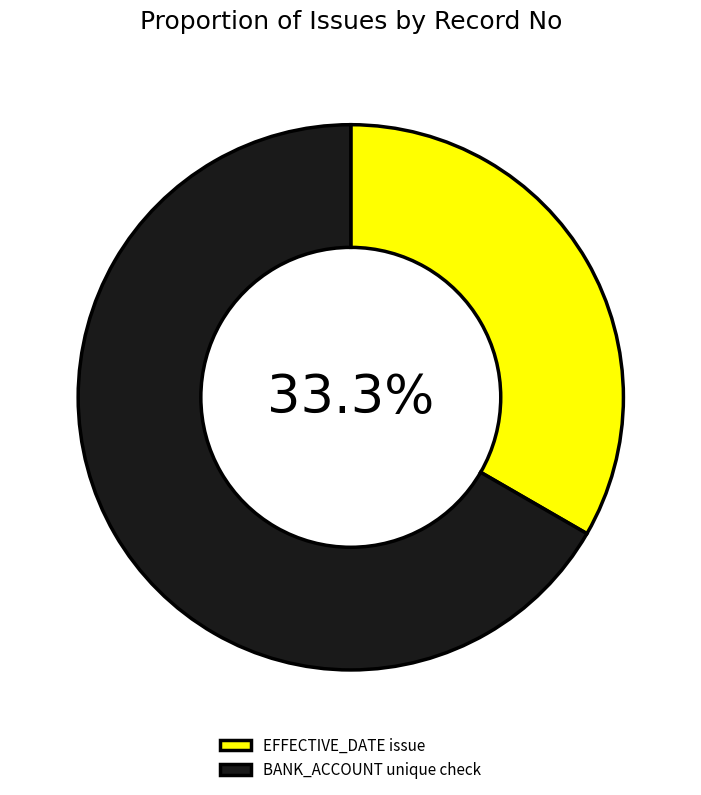

To the nearest percent, what is the difference between the largest and smallest slice percentages?

33%